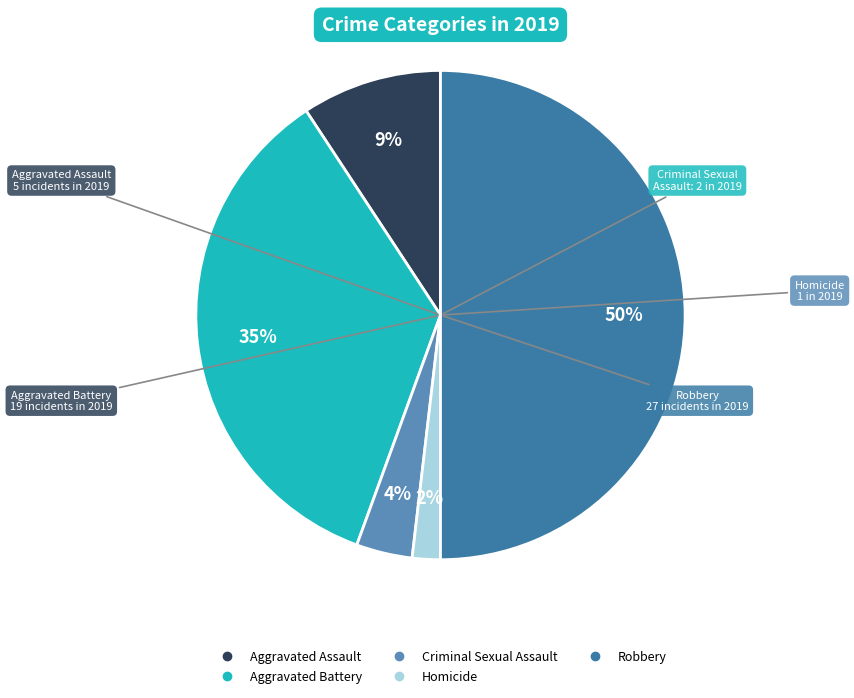

Which category has the biggest portion of the pie?

Robbery